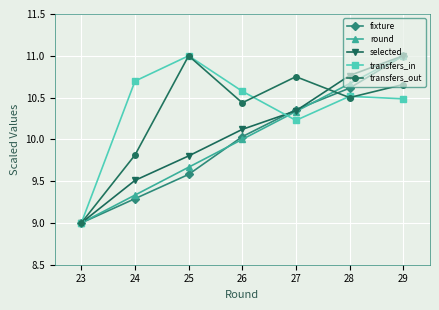

What is the greatest value displayed?

11.0